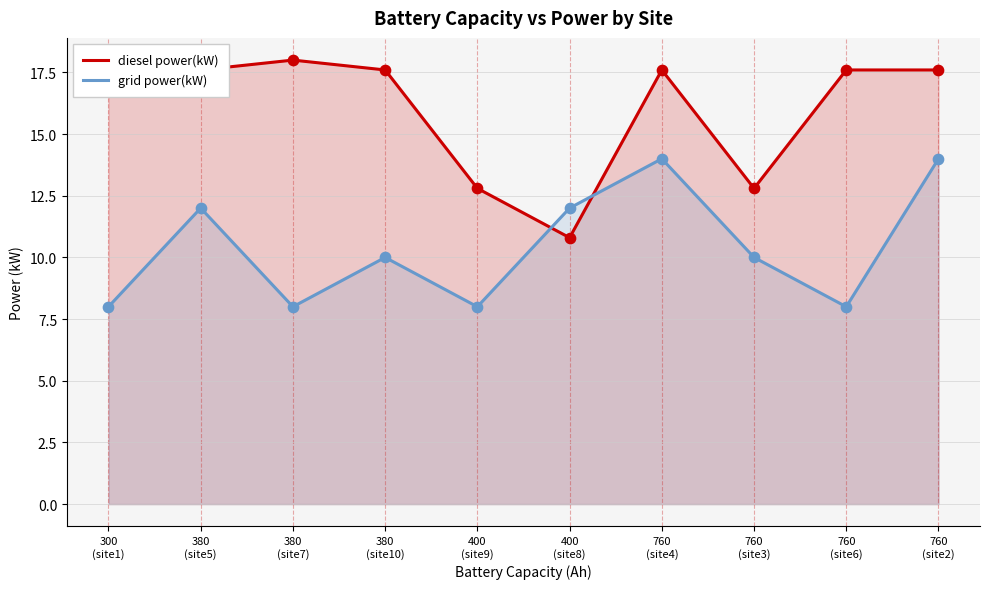

Which series contains the lowest Y value?

grid power(kW)